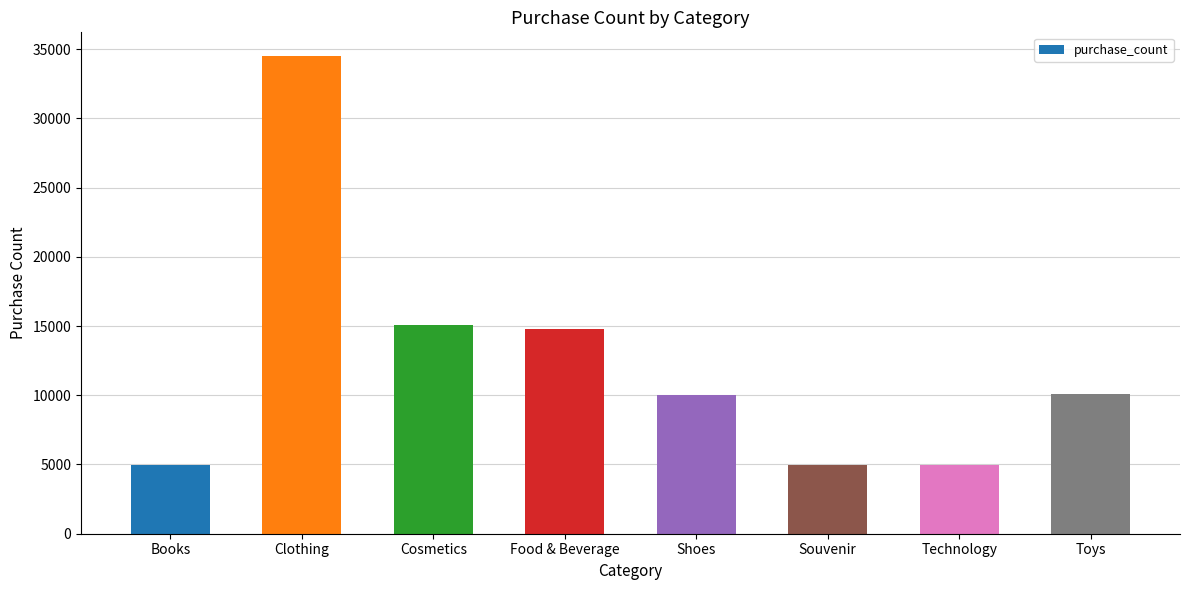

Where is the data nearest to the value 19734?

Cosmetics